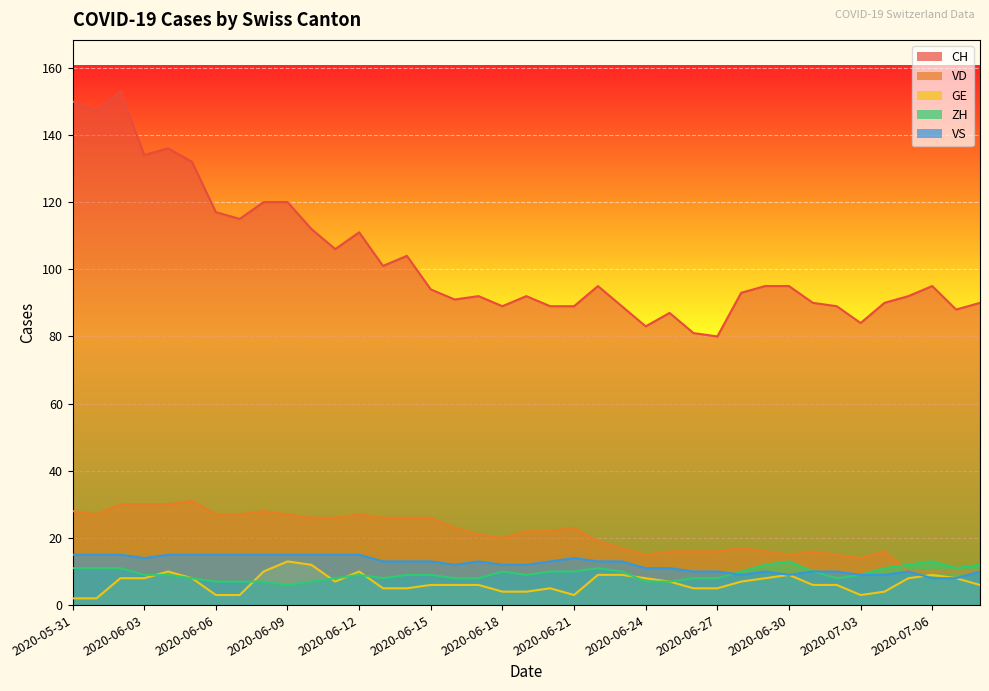

True or false: VD and VS intersect in this chart.

False